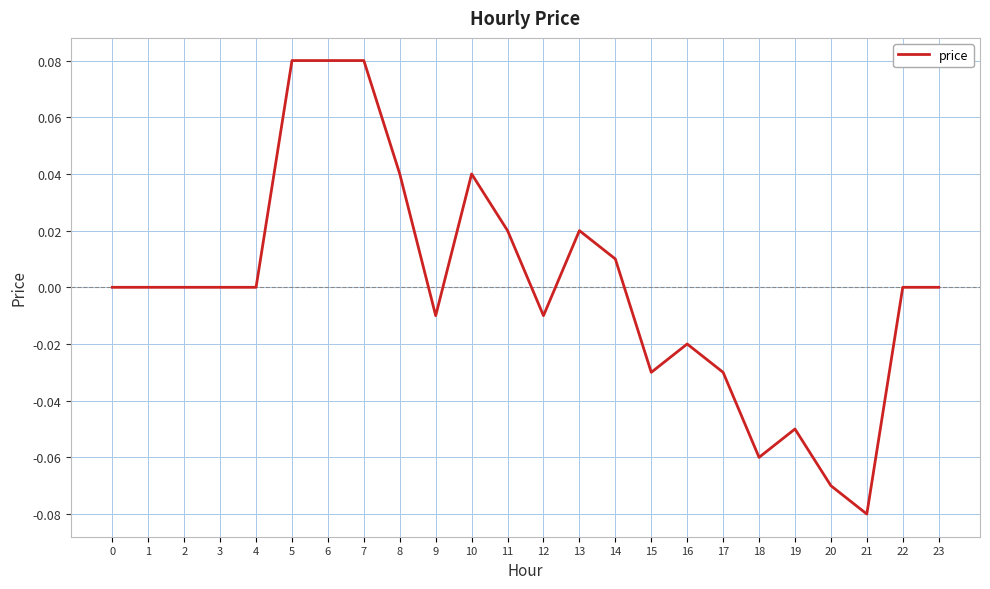

At which category does the chart reach its minimum across all series?

21